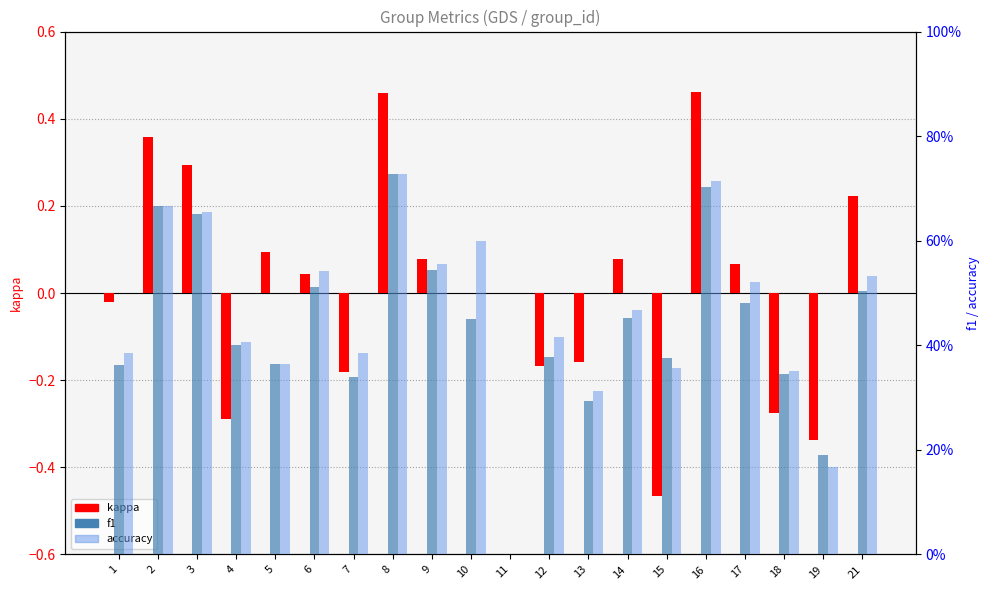

What value does the accuracy series have at 5?

0.4